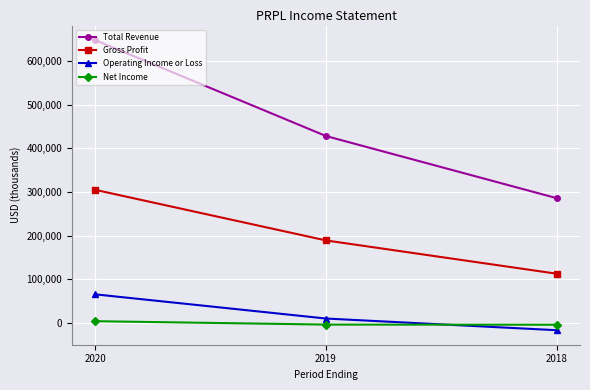

List the labels in order of Operating Income or Loss value, largest first.

2020, 2019, 2018